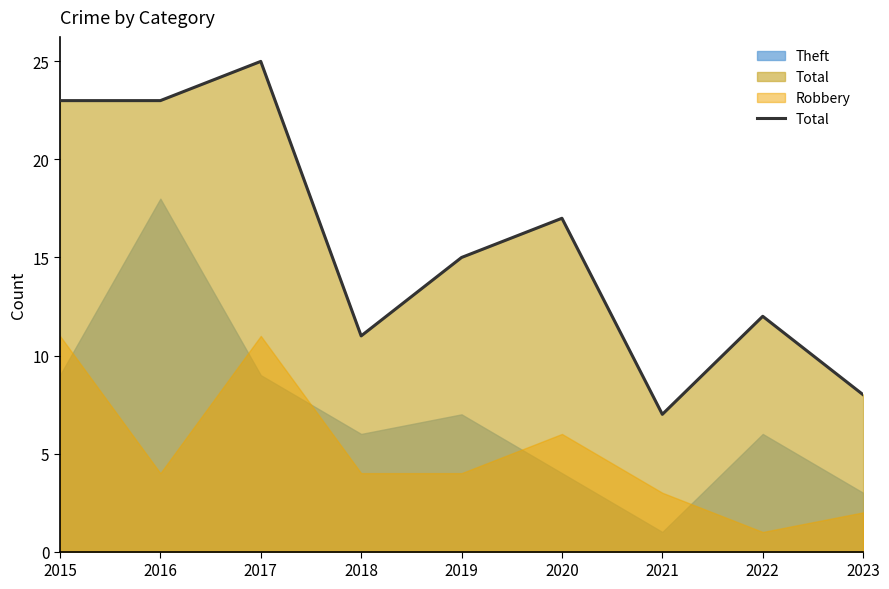

What is the smallest value displayed?

1